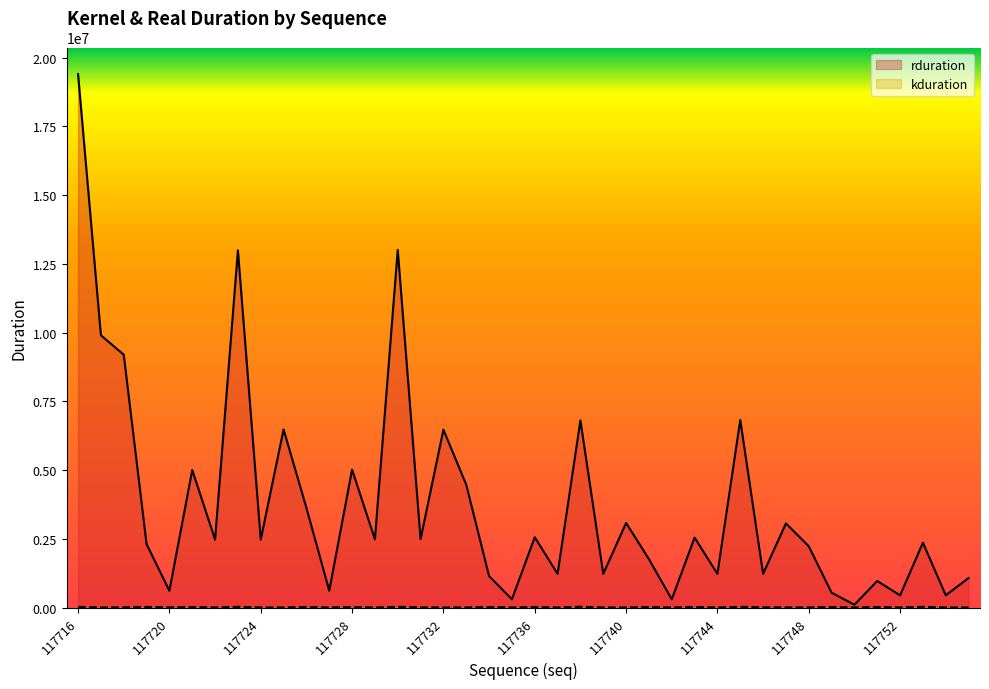

Which series changed the most between 117733 and 117752?

rduration